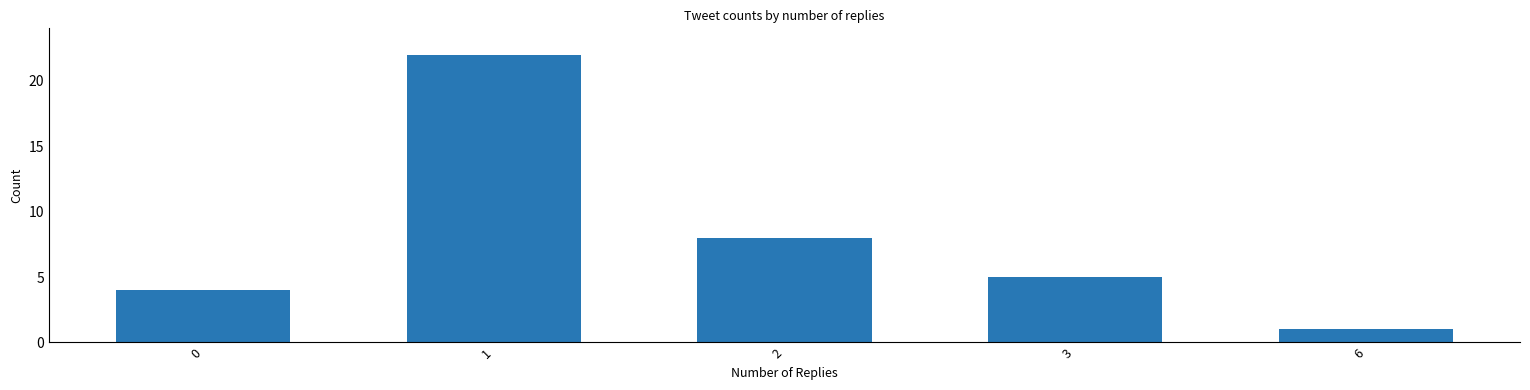

Reading right to left, list all the values displayed in this chart.

6=1	3=5	2=8	1=22	0=4